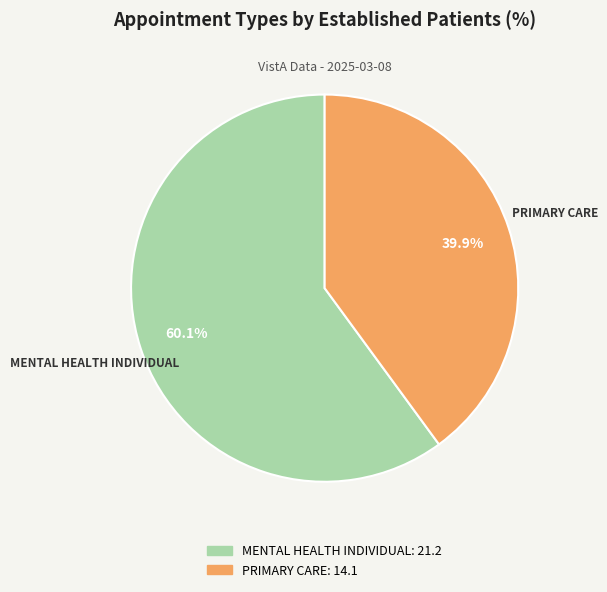

Does any single category account for the majority?

Yes